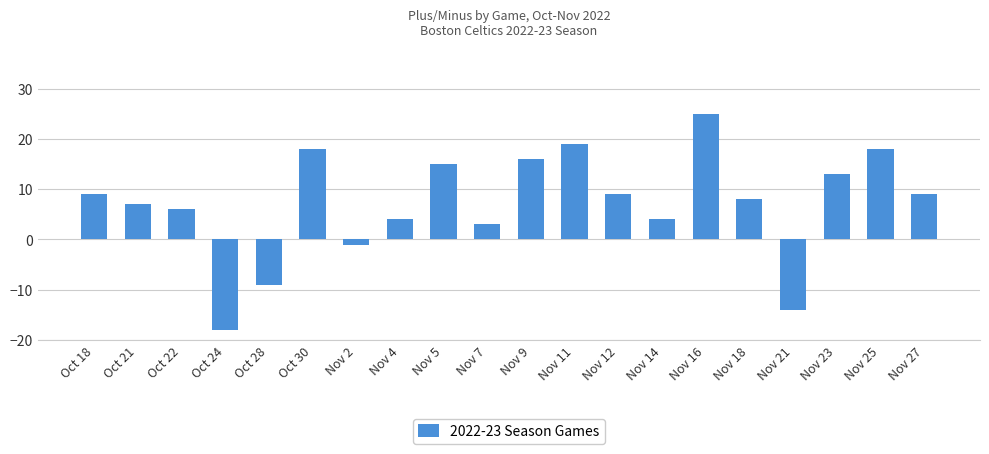

What is the change in value from Oct 28 to Nov 14?

+13